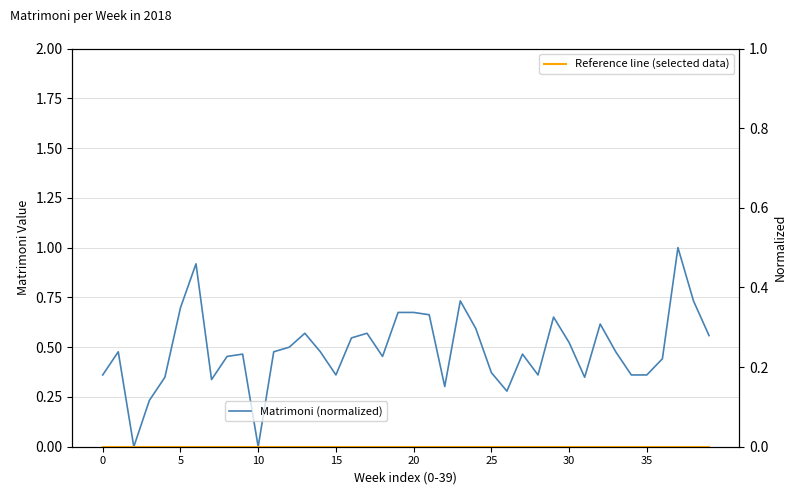

Is the value of Reference line (selected data) at 18 greater than the value of Matrimoni (normalized) at 37?

No